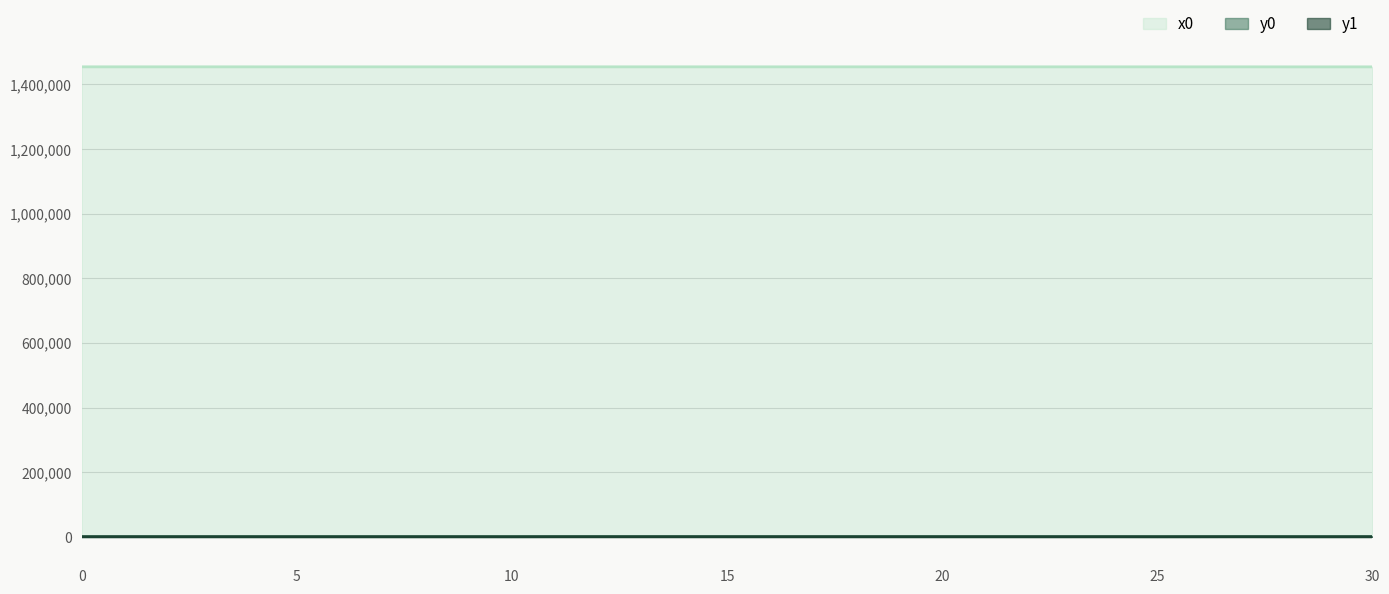

At which category is the sum across all series the highest?

12